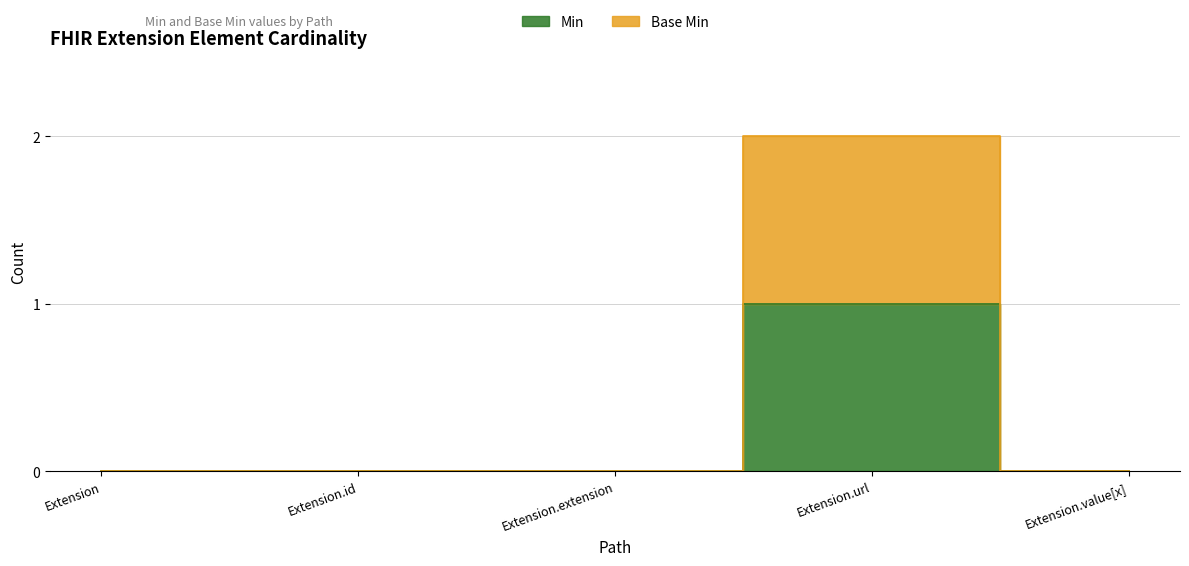

At which category is the sum across all series the highest?

Extension.url